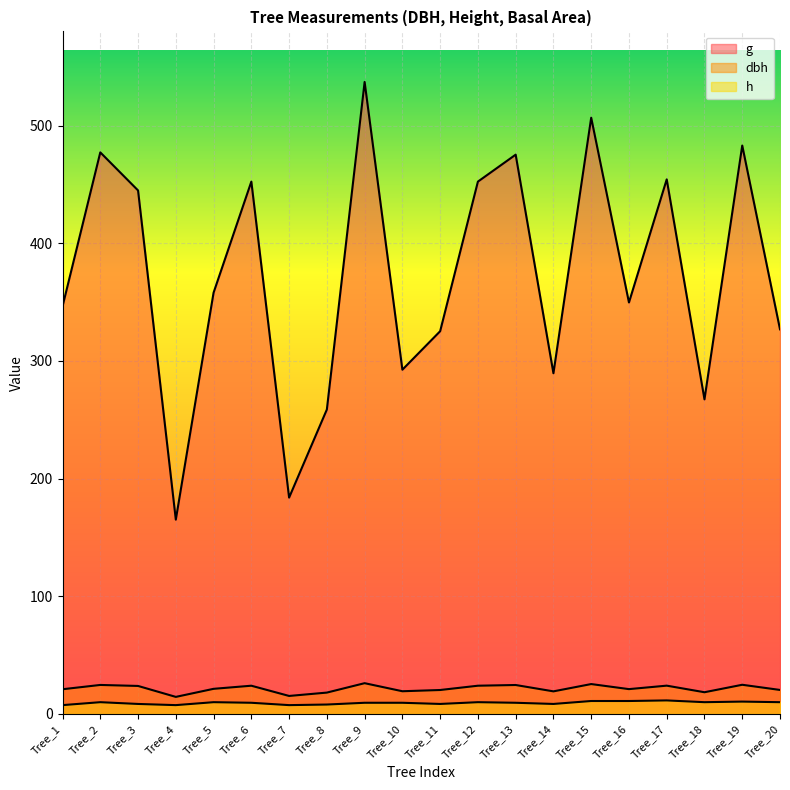

What is the highest value of the h series?

11.5